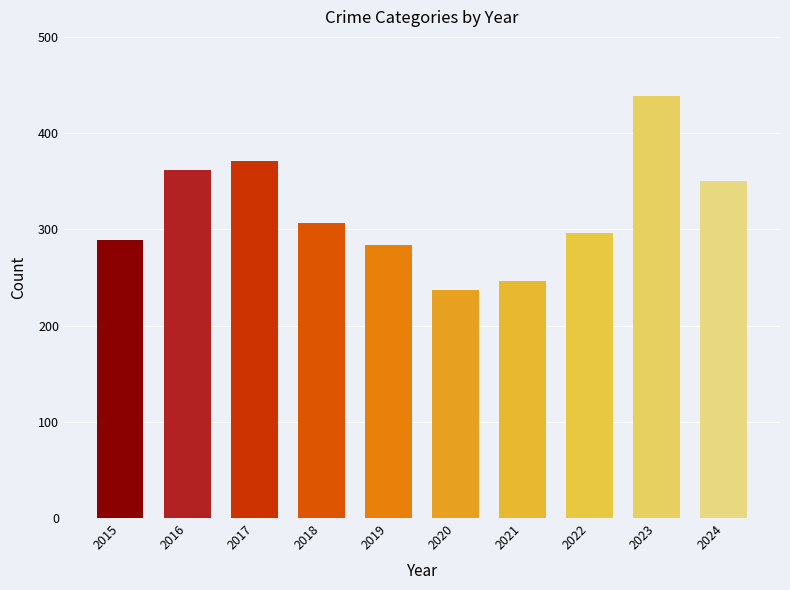

Are the bars grouped side by side (vs. stacked)?

No